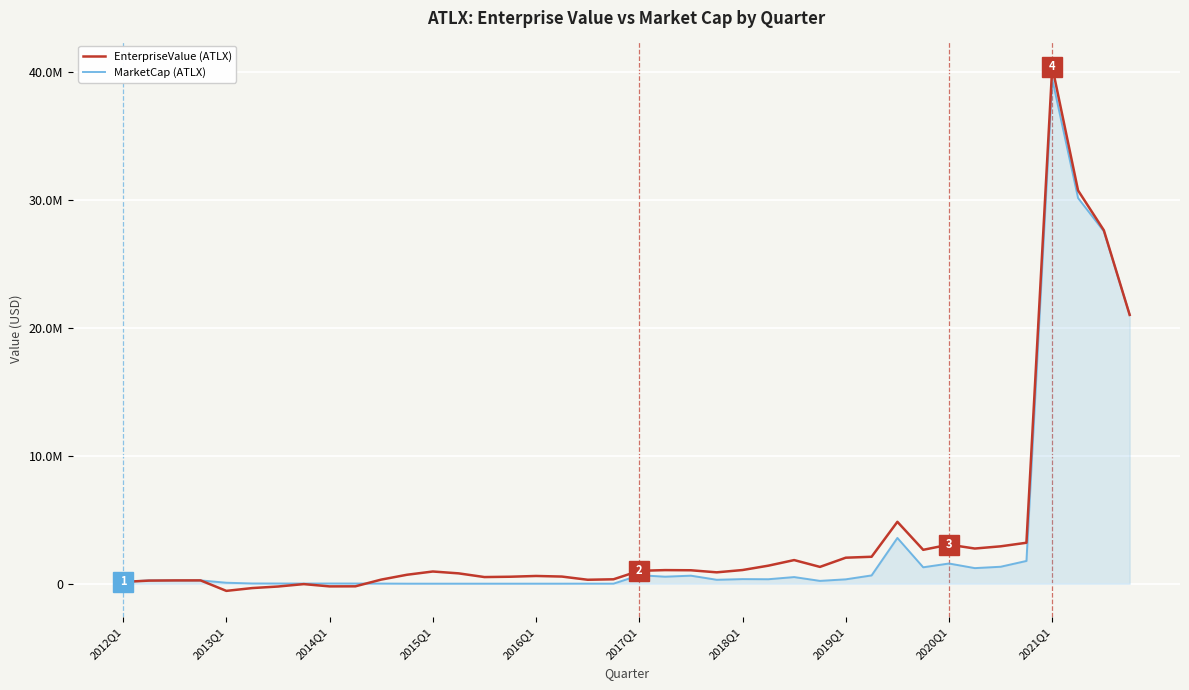

Does the chart display data point markers on the line(s)?

No